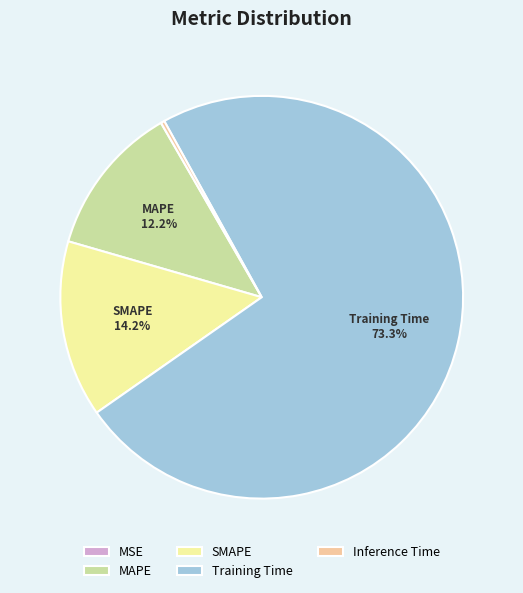

Does Inference Time represent more than half of the total?

No